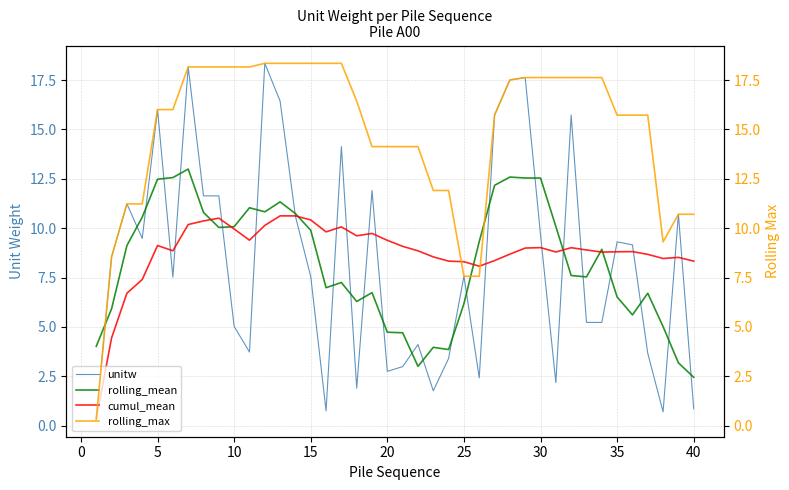

Is it true that rolling_mean equals 7.6 at 20?

False